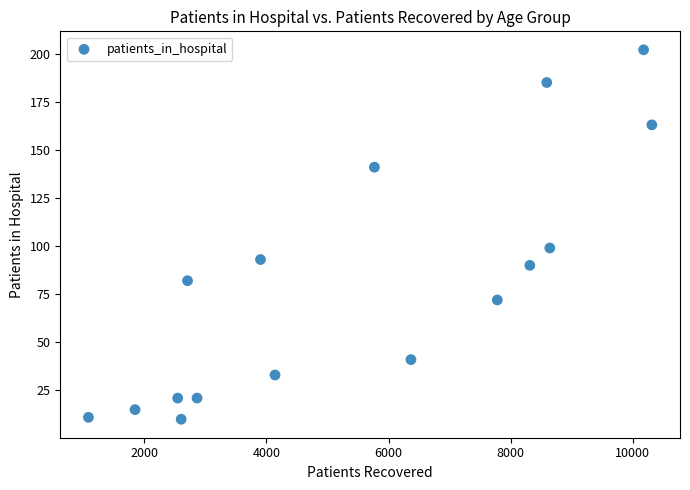

What is the range of Y values (max minus min)?

192